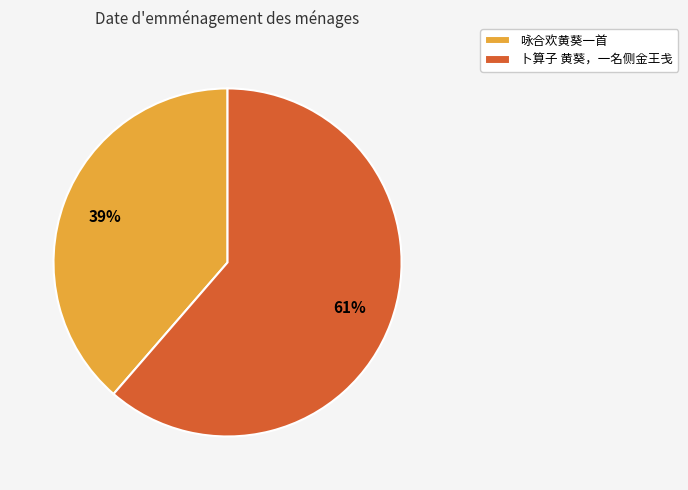

To the nearest percent, what is the average slice percentage?

50%